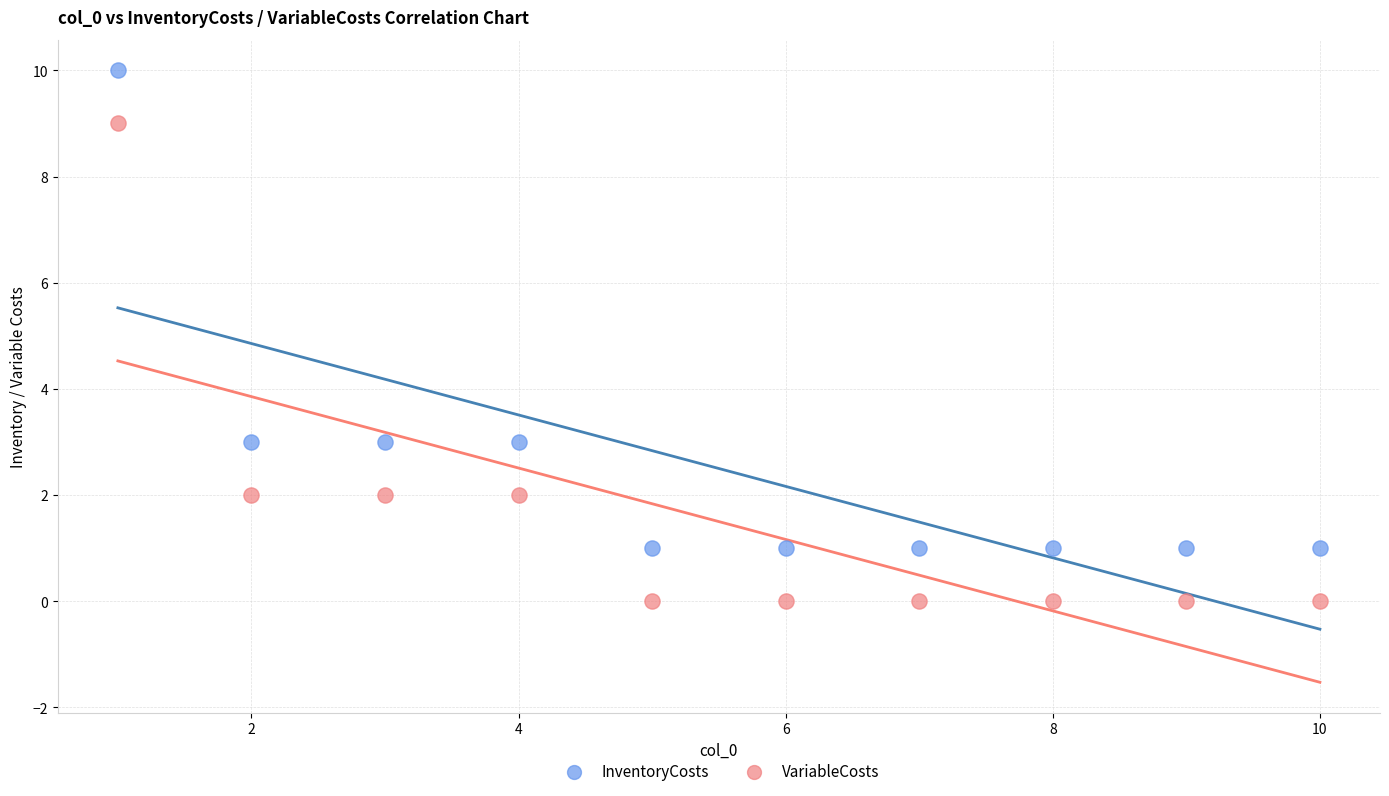

Which series contains the lowest Y value?

VariableCosts